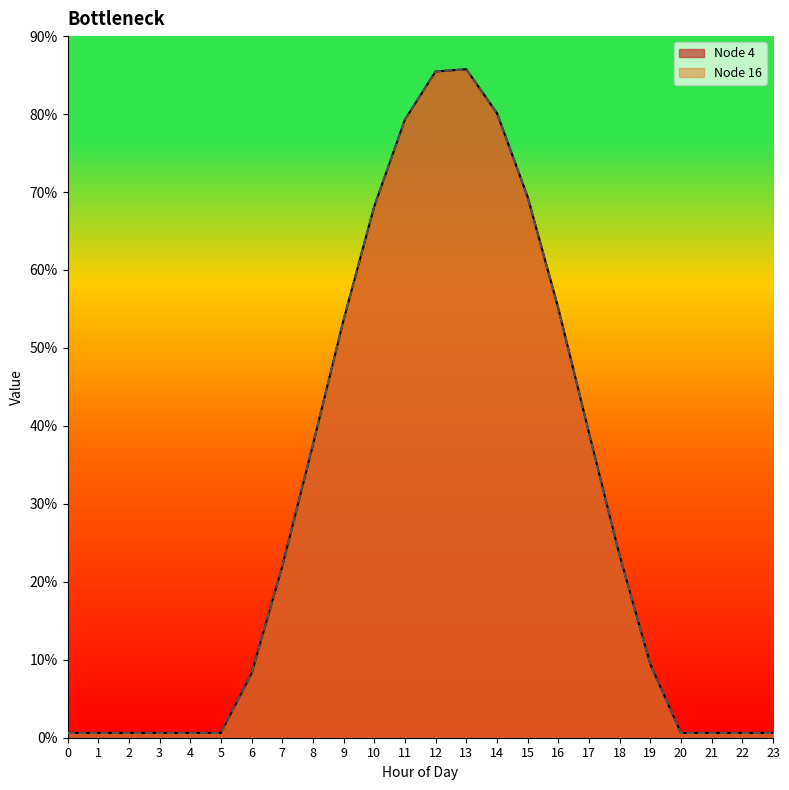

True or false: Node 16 has a value of 0.2 at 3.

False